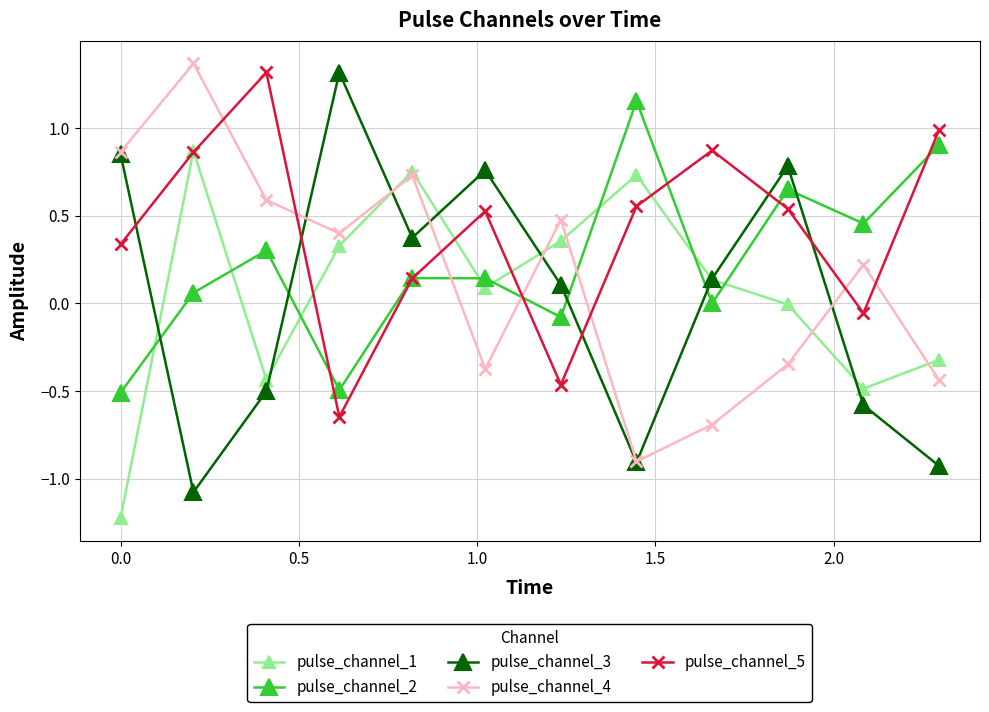

What is the value of the pulse_channel_5 point at the 12th from the left?

1.0